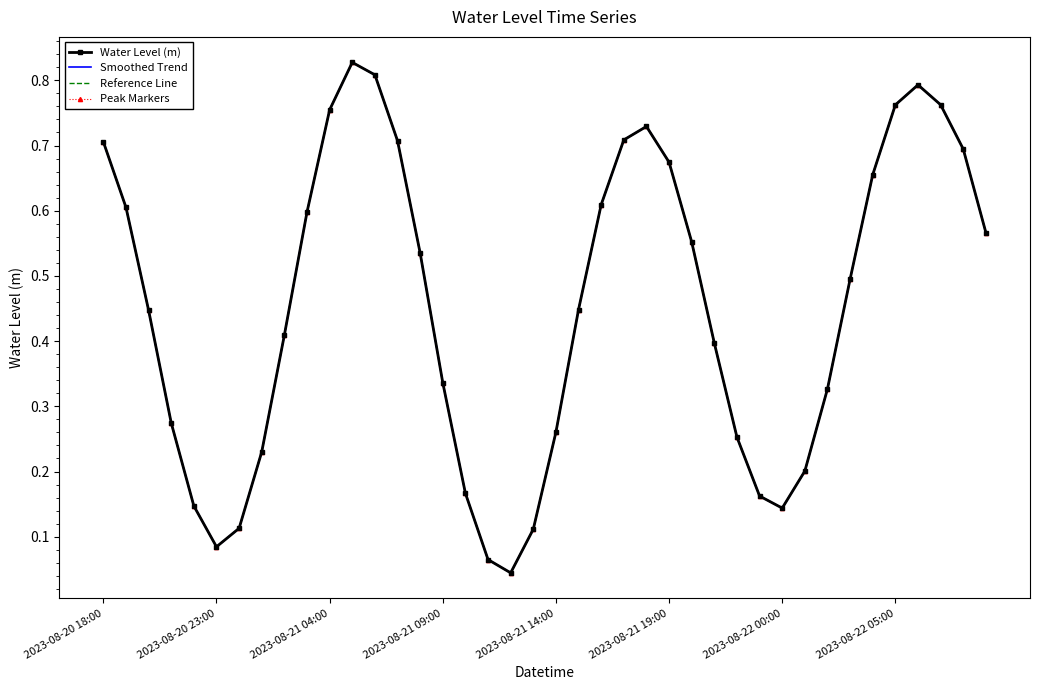

Which category has the highest value across all series?

11